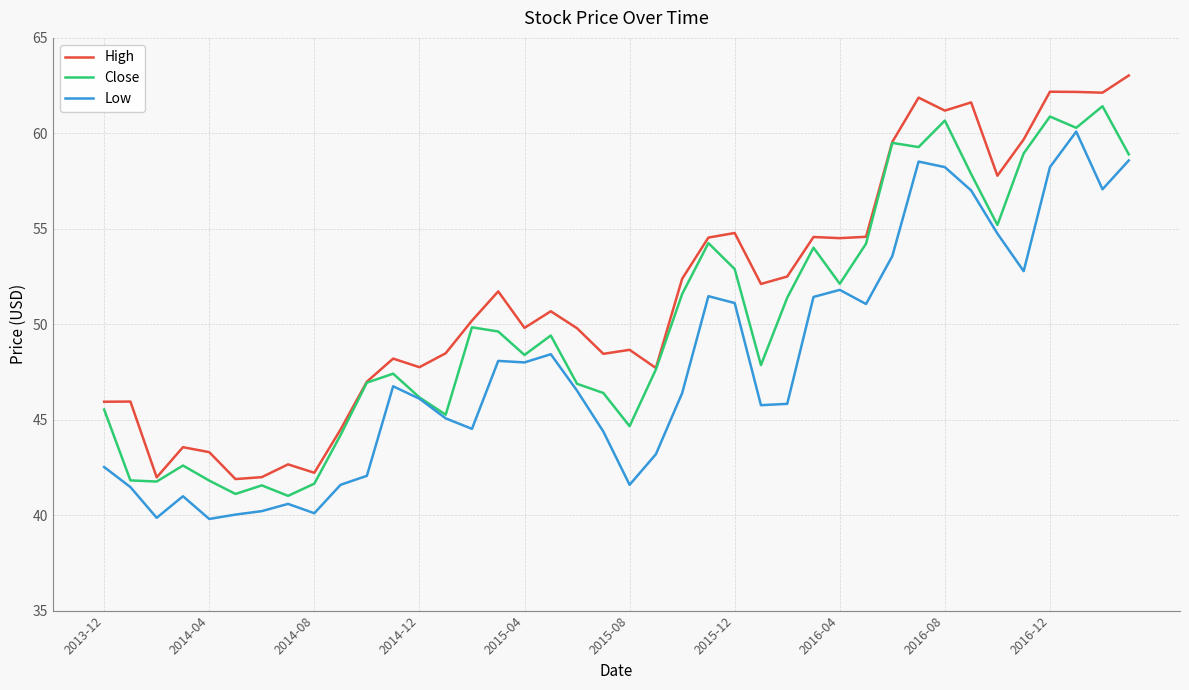

True or false: Low and High cross at least once.

False